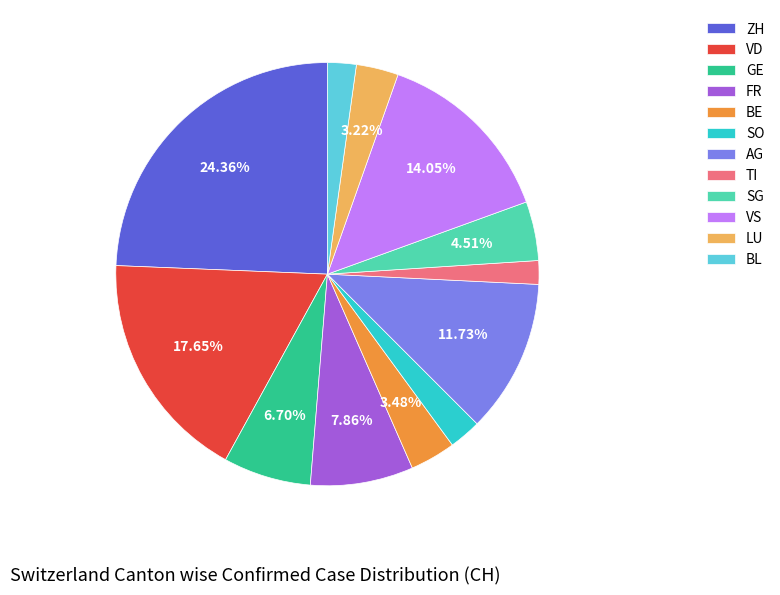

Which has a higher value, ZH or SG?

ZH